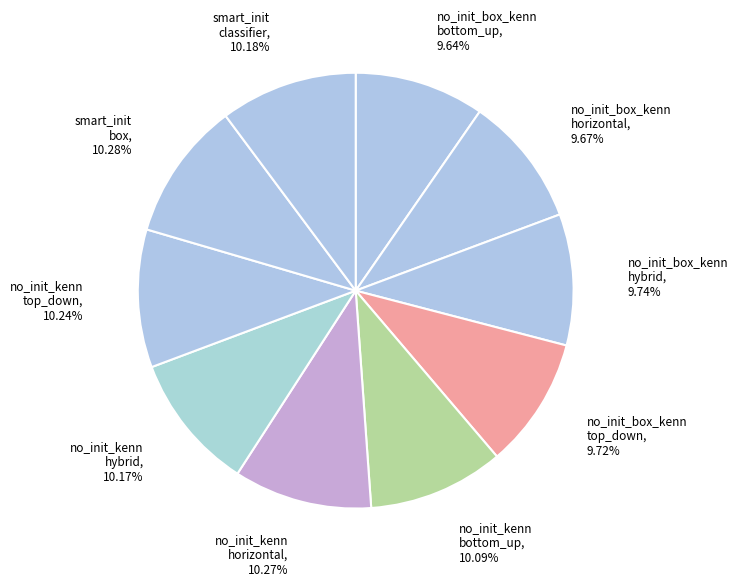

Count the number of slices in the pie.

10